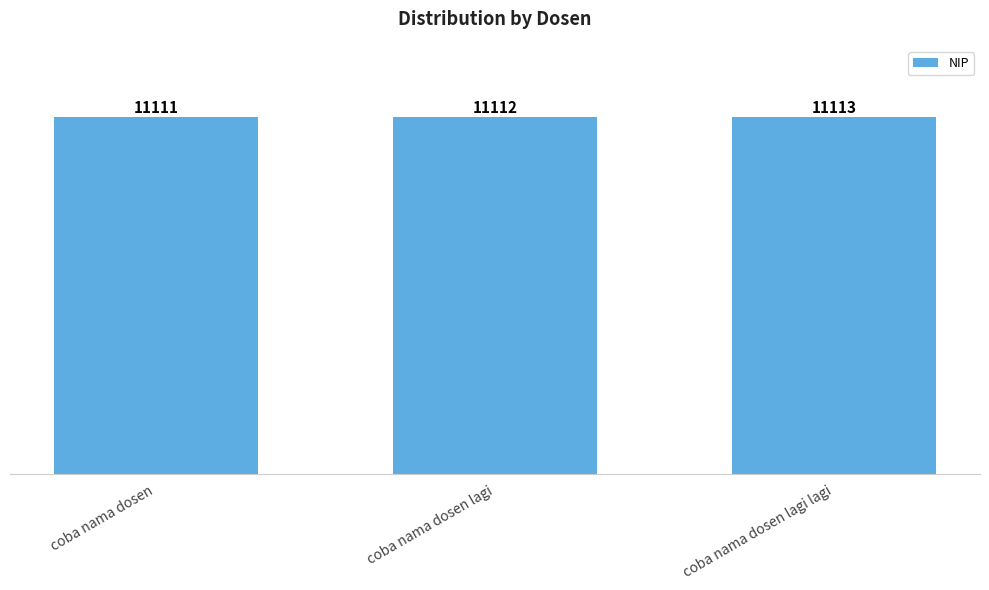

Count the values in the range 11111 to 11113.

3